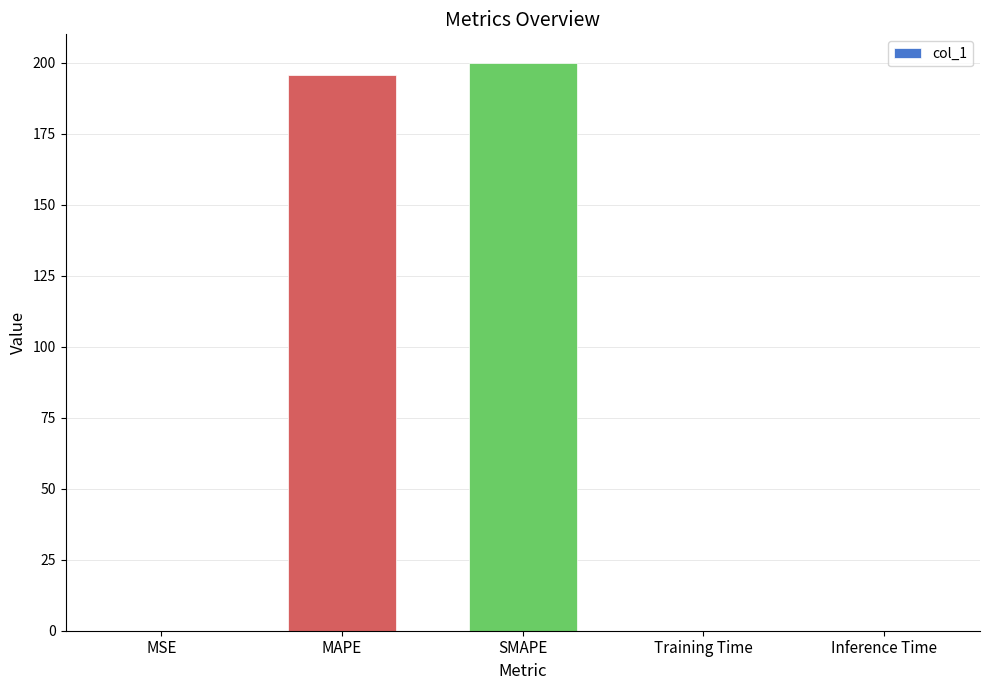

The chart shows a value of 200.0 at SMAPE. True or false?

True